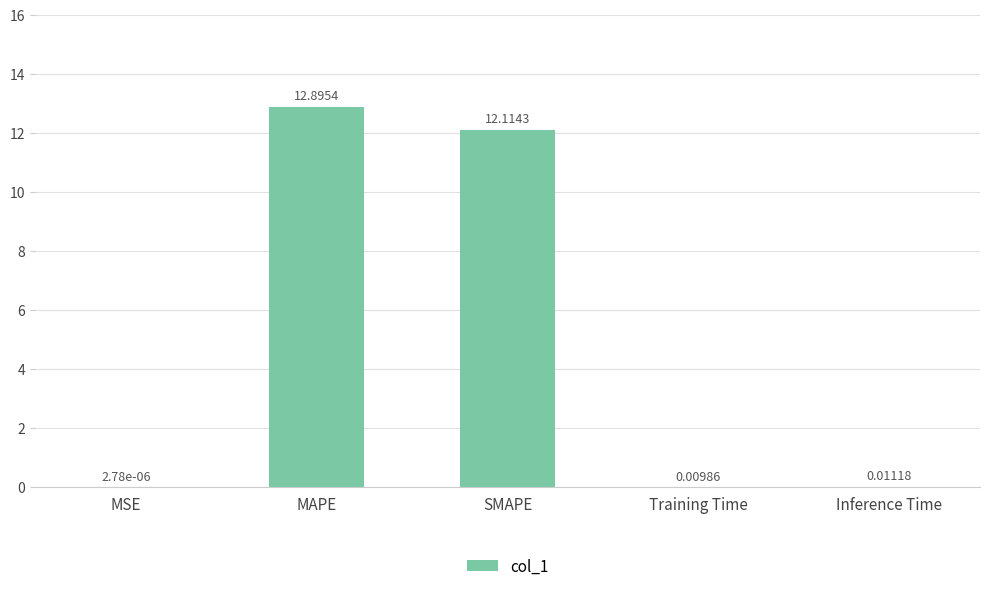

Which has a higher value, Inference Time or Training Time?

Inference Time